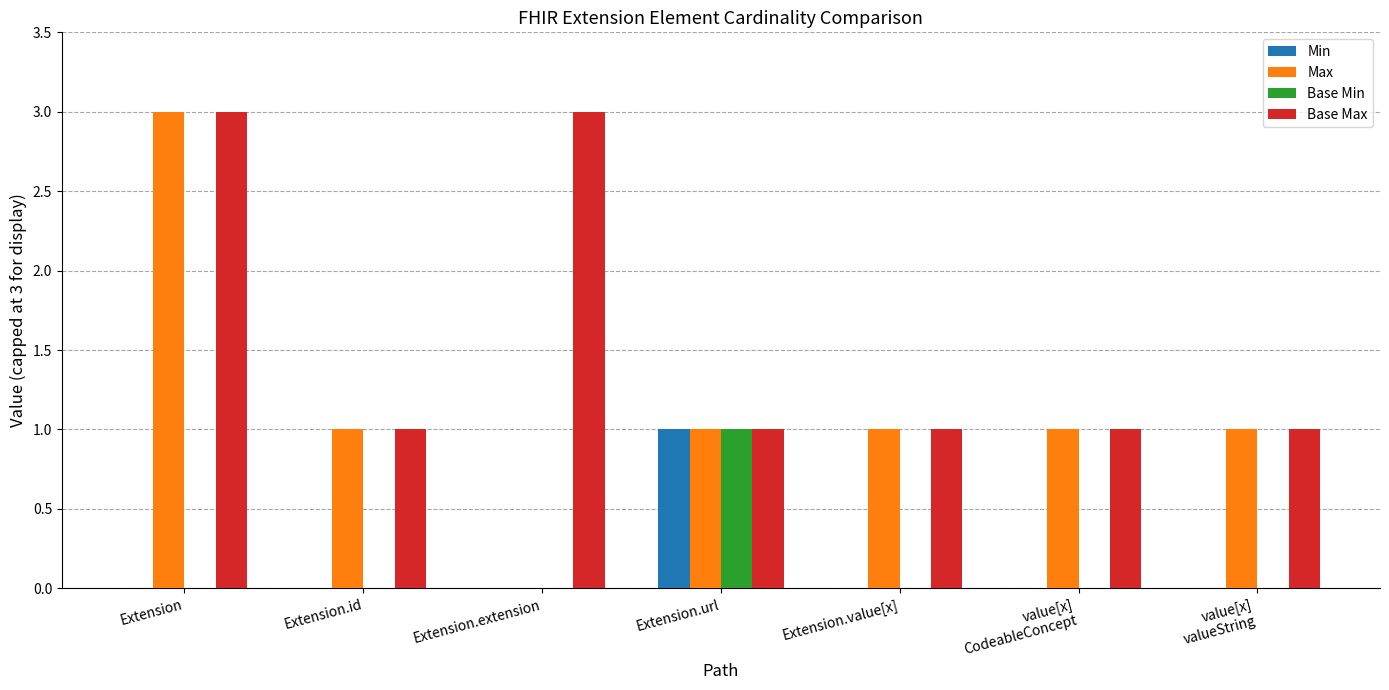

What is the sum of all Max values?

8